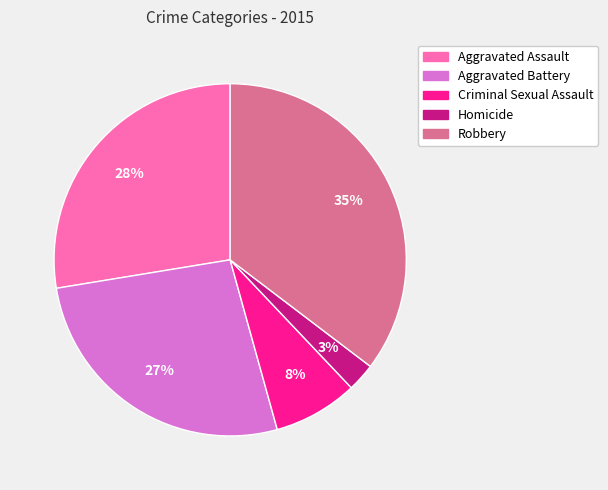

Which slice is the smallest?

Homicide